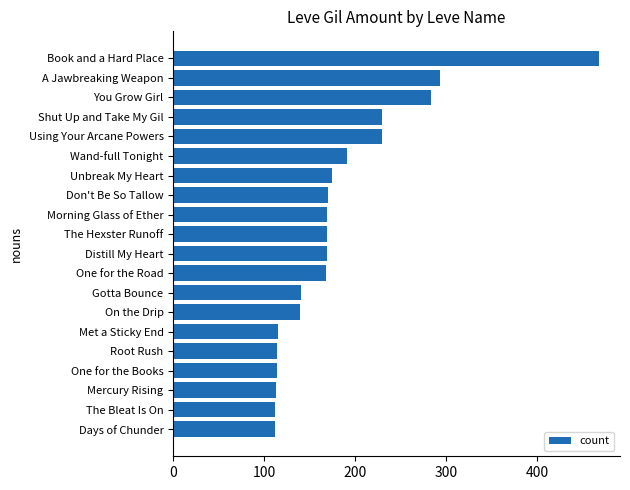

What is the greatest value displayed?

468